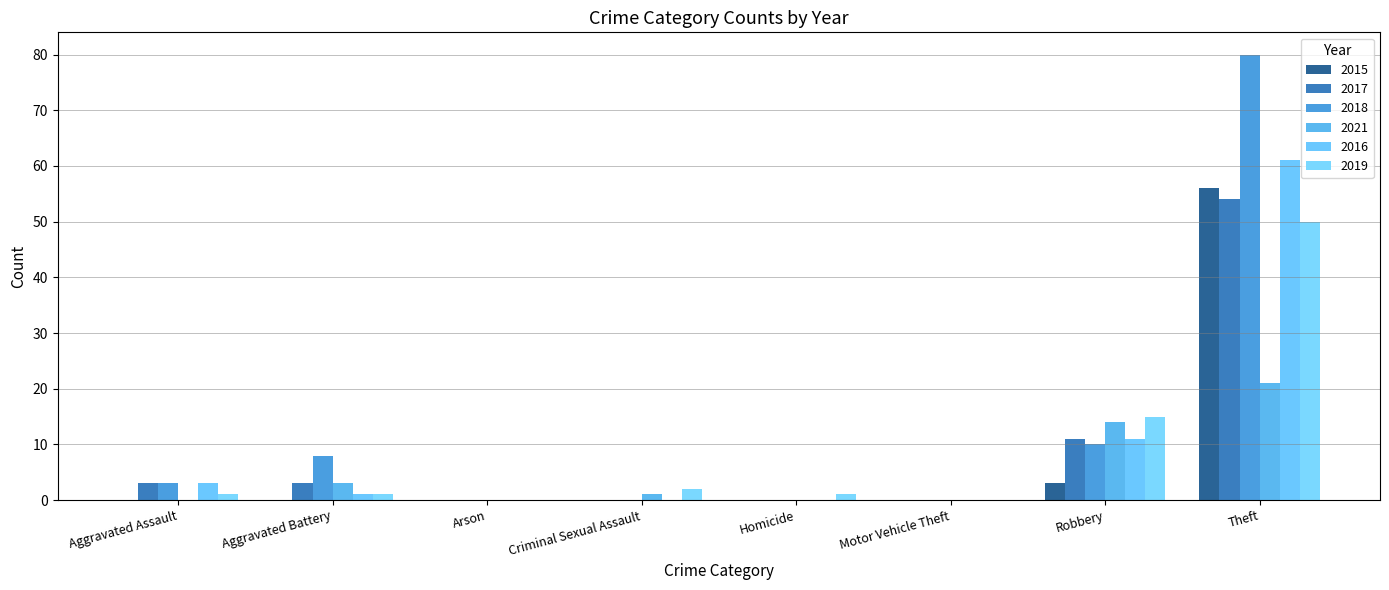

The value of 2019 at Motor Vehicle Theft is 0. True or false?

True